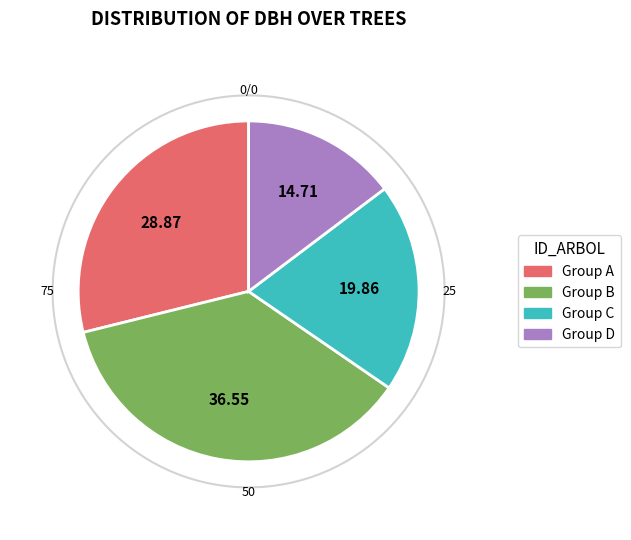

Does any single category account for the majority?

No